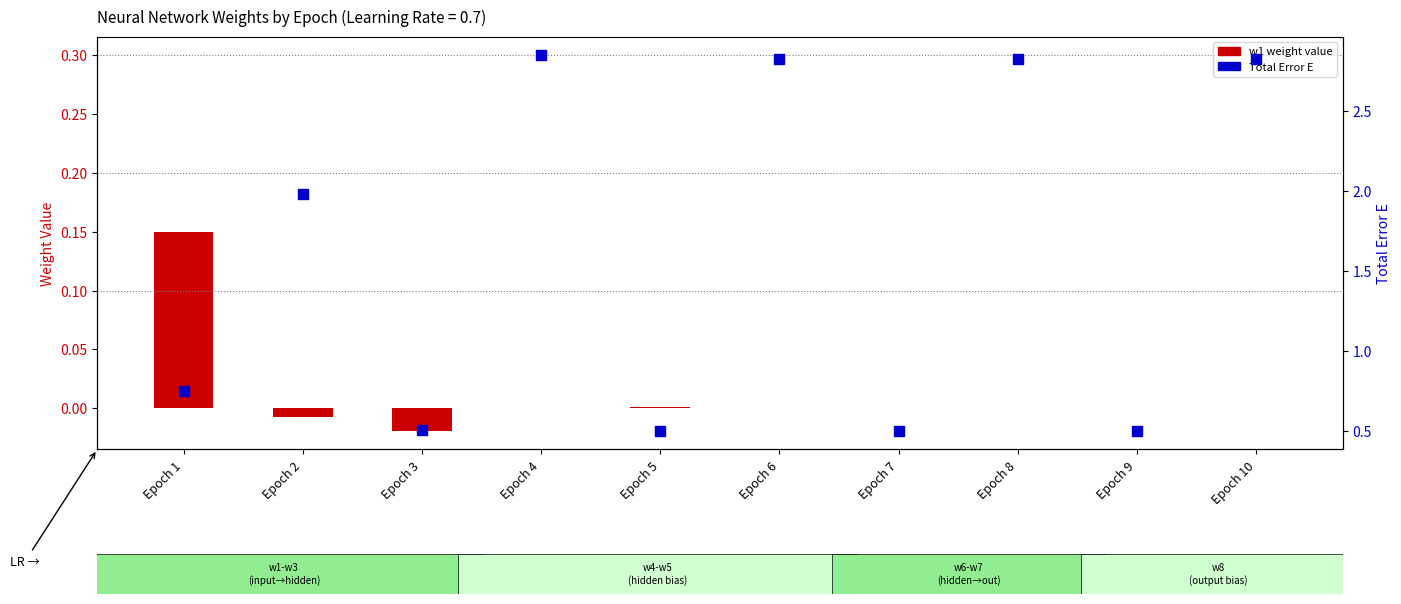

At which category is the sum across all series the highest?

Epoch 4